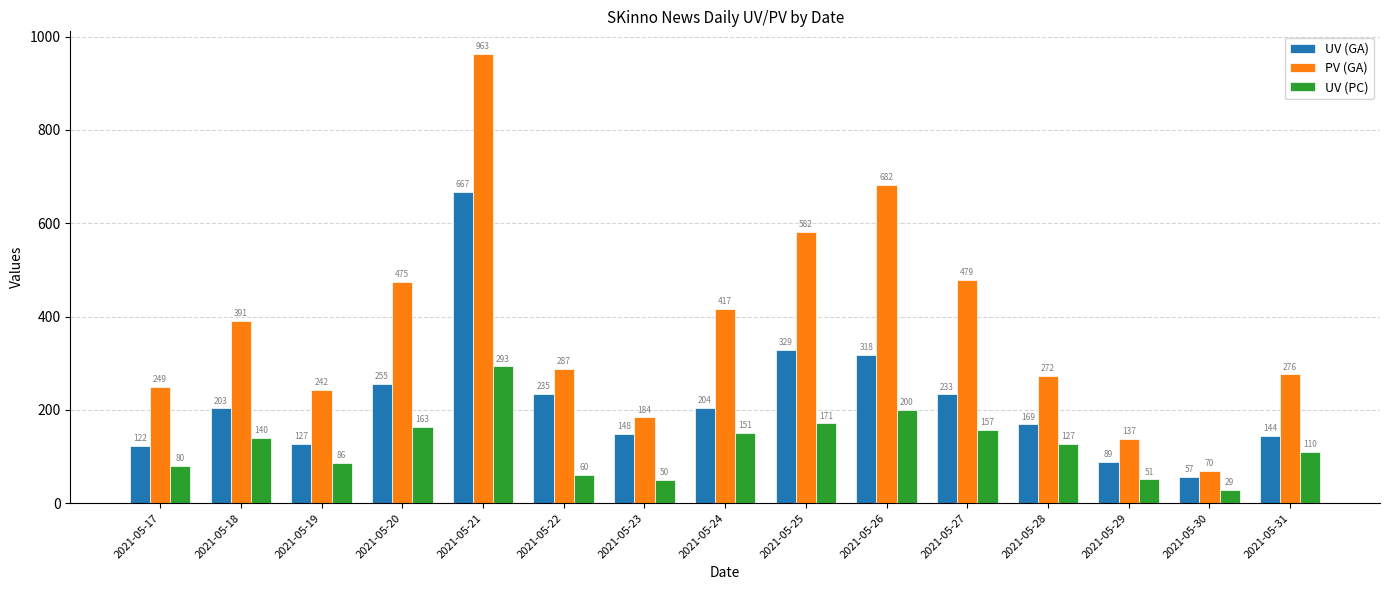

Rank the categories by PV (GA) value from highest to lowest.

2021-05-21, 2021-05-26, 2021-05-25, 2021-05-27, 2021-05-20, 2021-05-24, 2021-05-18, 2021-05-22, 2021-05-31, 2021-05-28, 2021-05-17, 2021-05-19, 2021-05-23, 2021-05-29, 2021-05-30